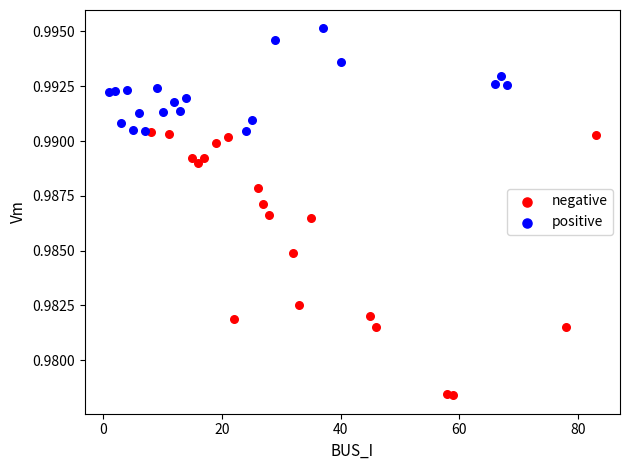

What are all the series names shown in the legend?

negative, positive